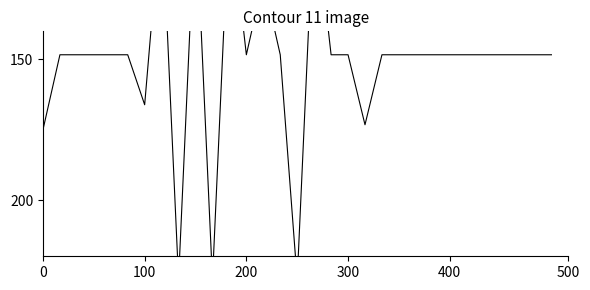

What is the sum of all values?

4667.7